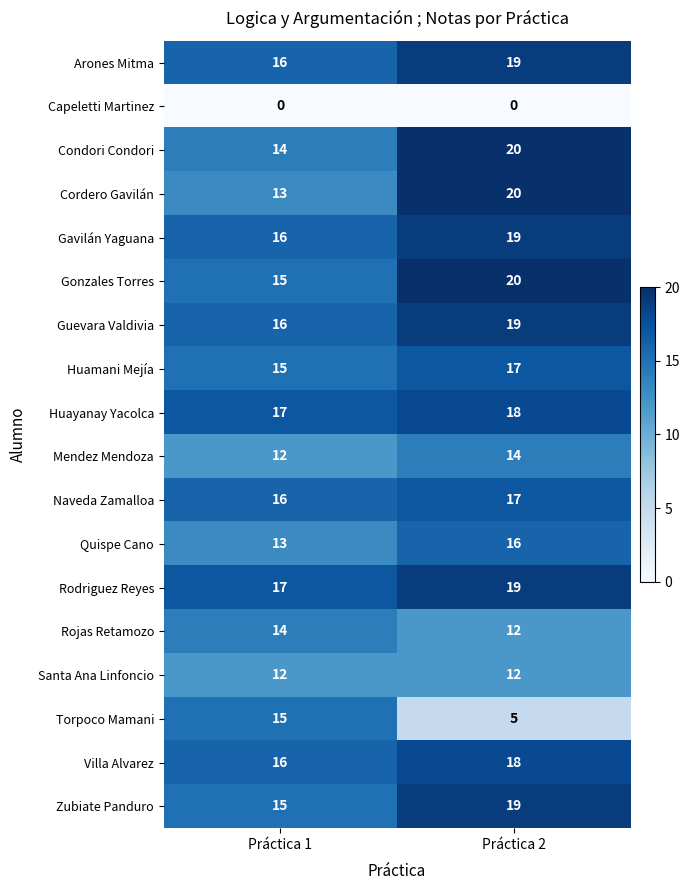

What is the spread (max minus min) of values at Práctica 1?

17